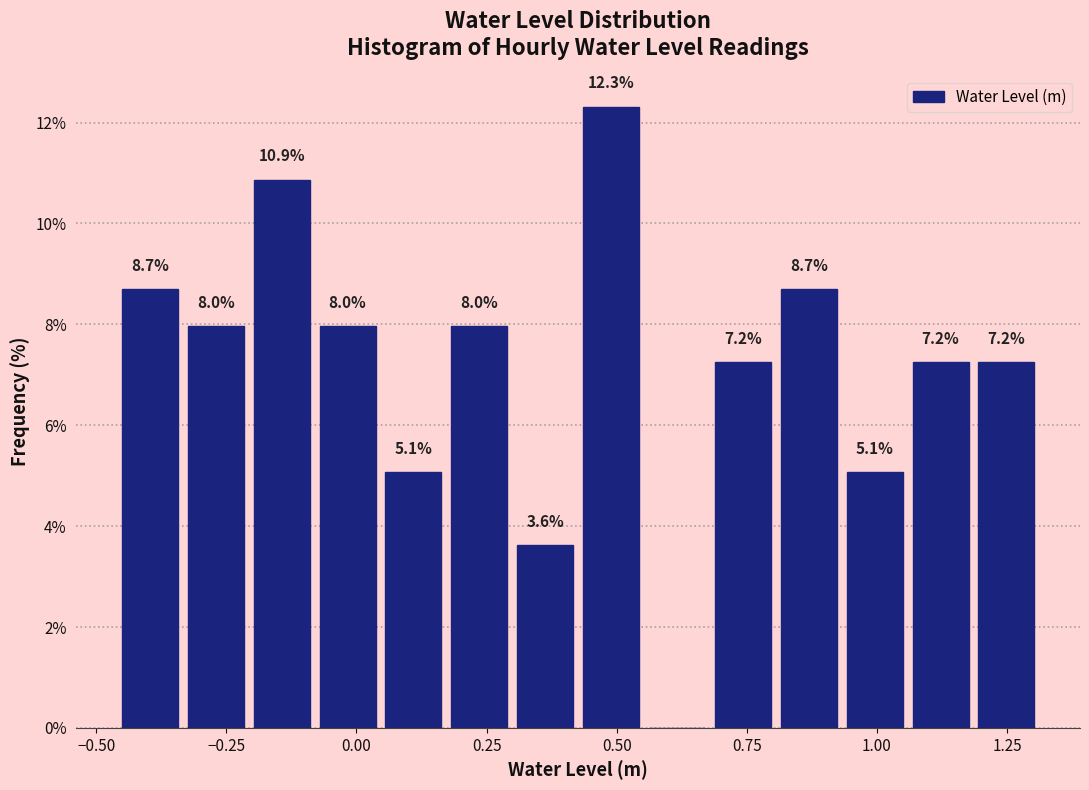

Around what value on the x-axis is the tallest bar? Give the approximate position of its centre, as read against the axis.

0.50